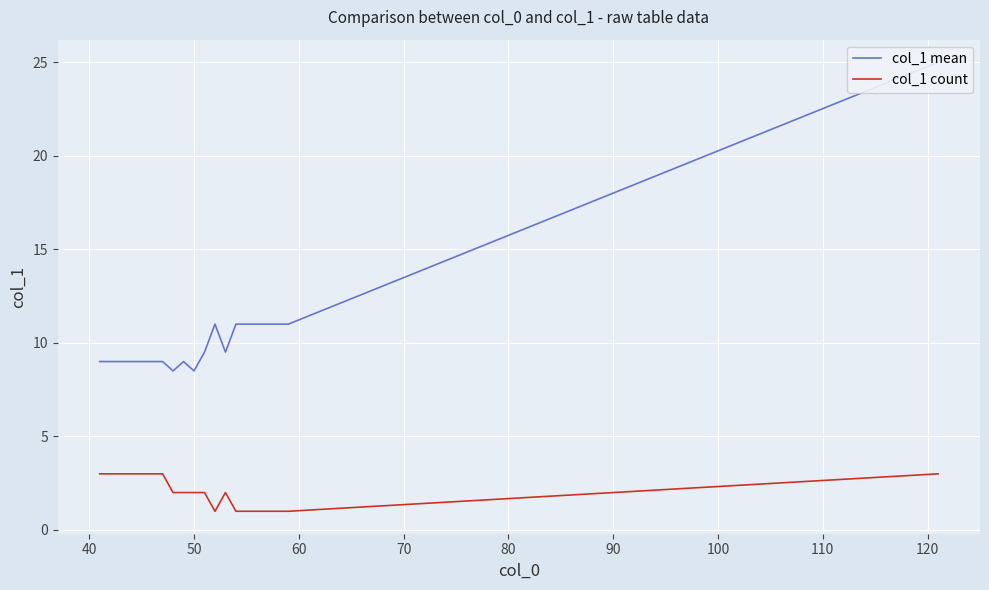

Which series has the largest total across all categories?

col_1 mean